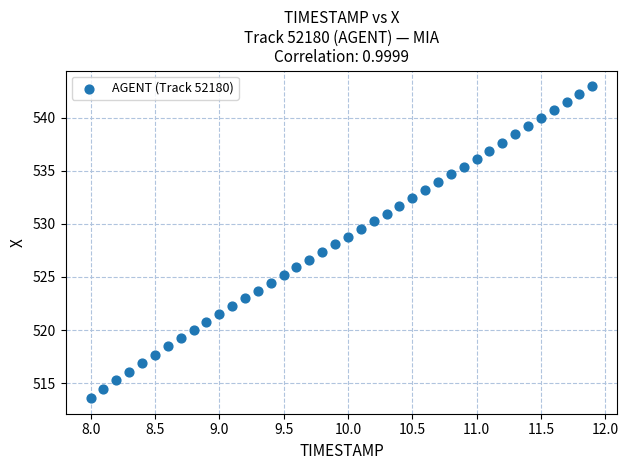

What is the range of Y values (max minus min)?

29.4